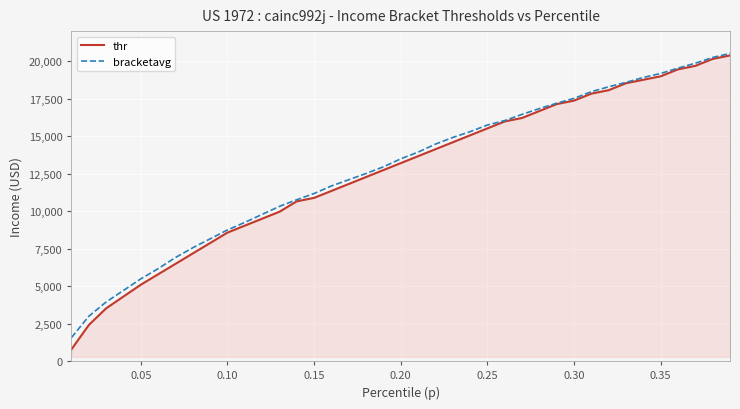

What is the minimum value for bracketavg?

1571.0